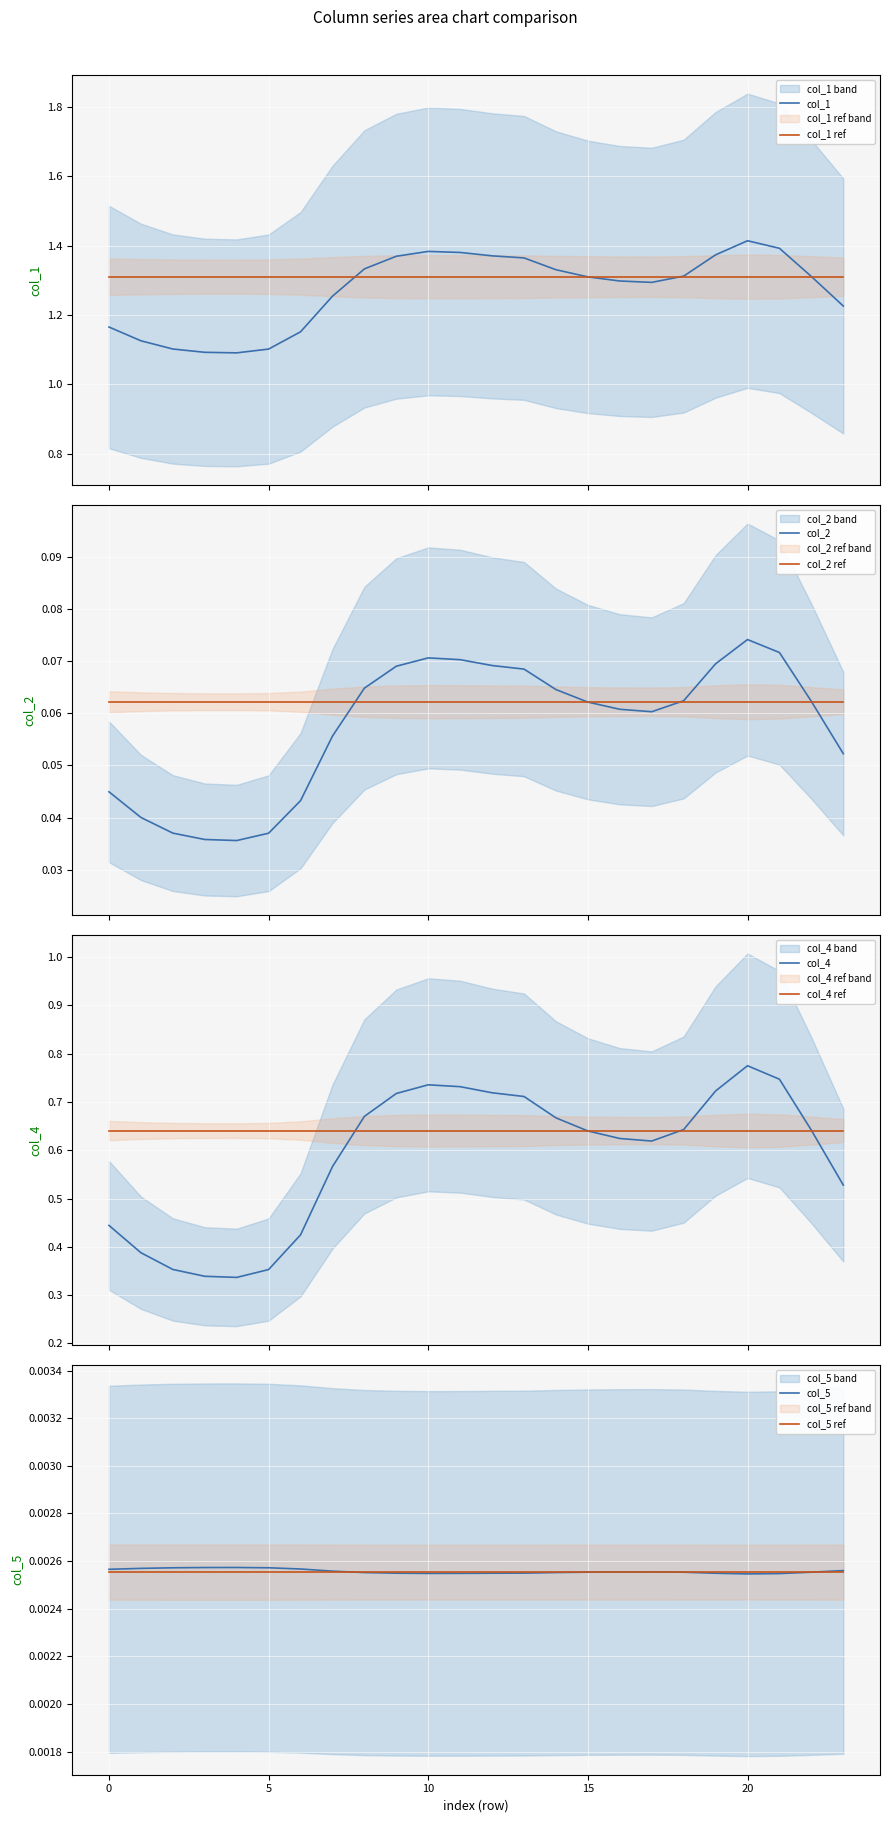

Is this an area chart (filled region under the line)?

No